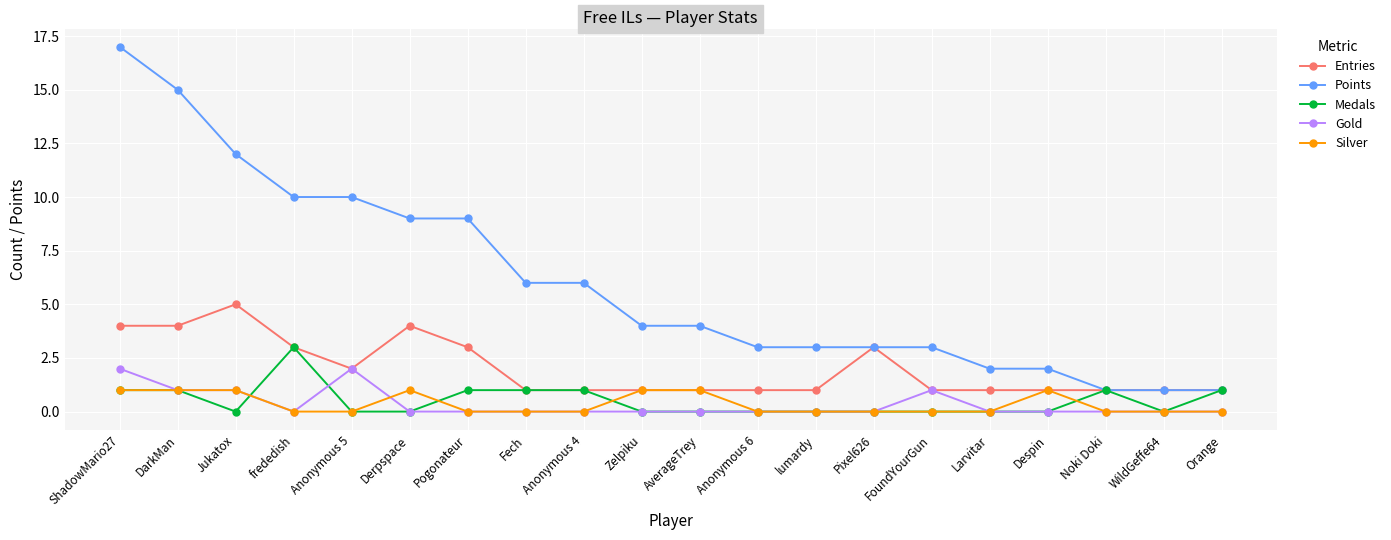

Which label corresponds to the largest value in the chart?

ShadowMario27